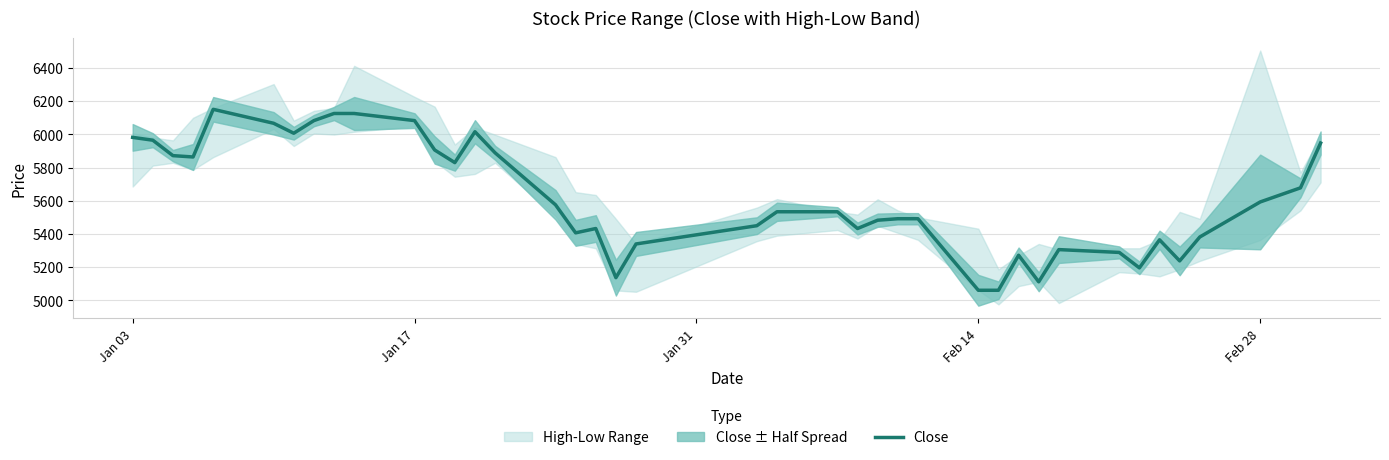

What is the maximum value for Close?

6151